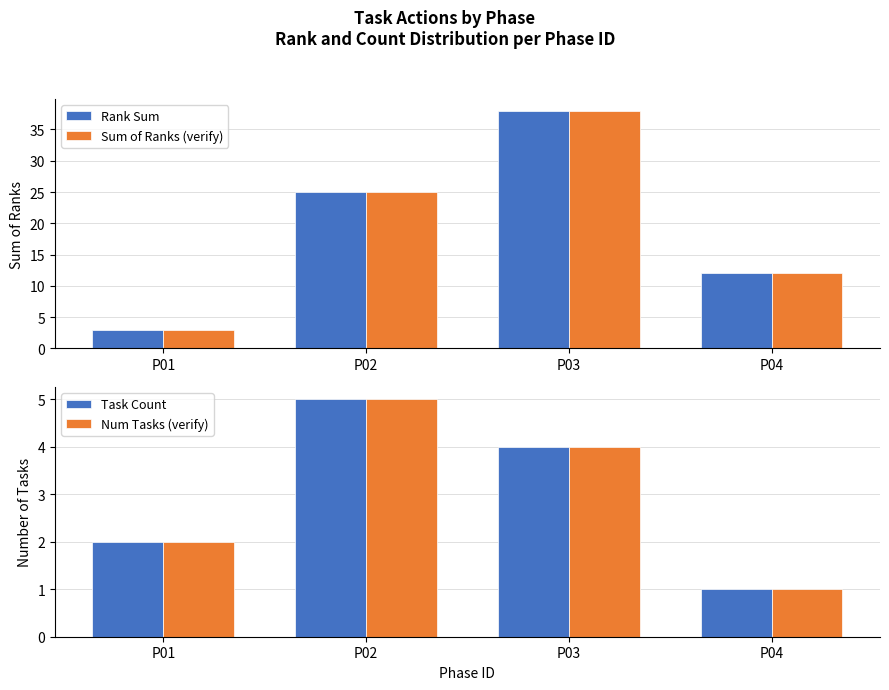

Does the chart contain stacked bars?

No